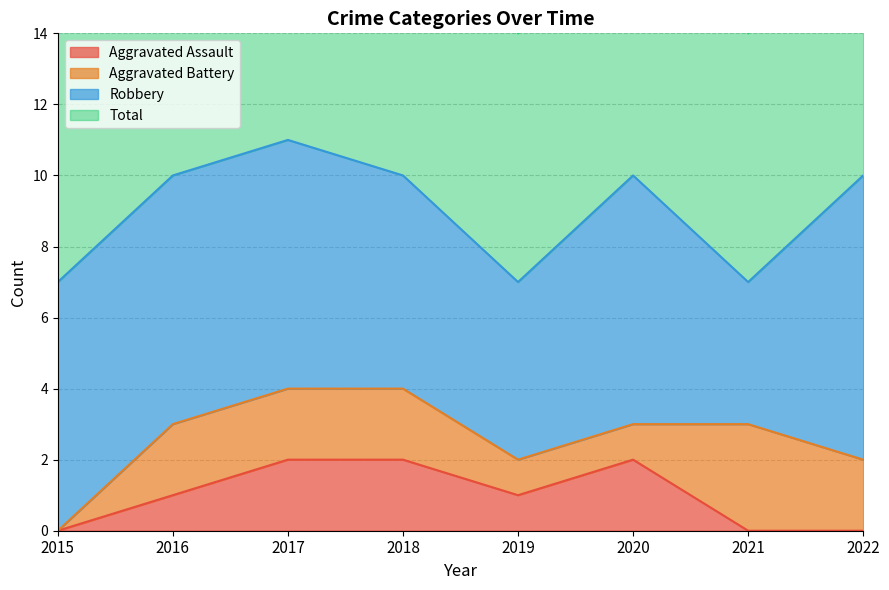

What is the difference between the Total values at 2018 and 2019?

3